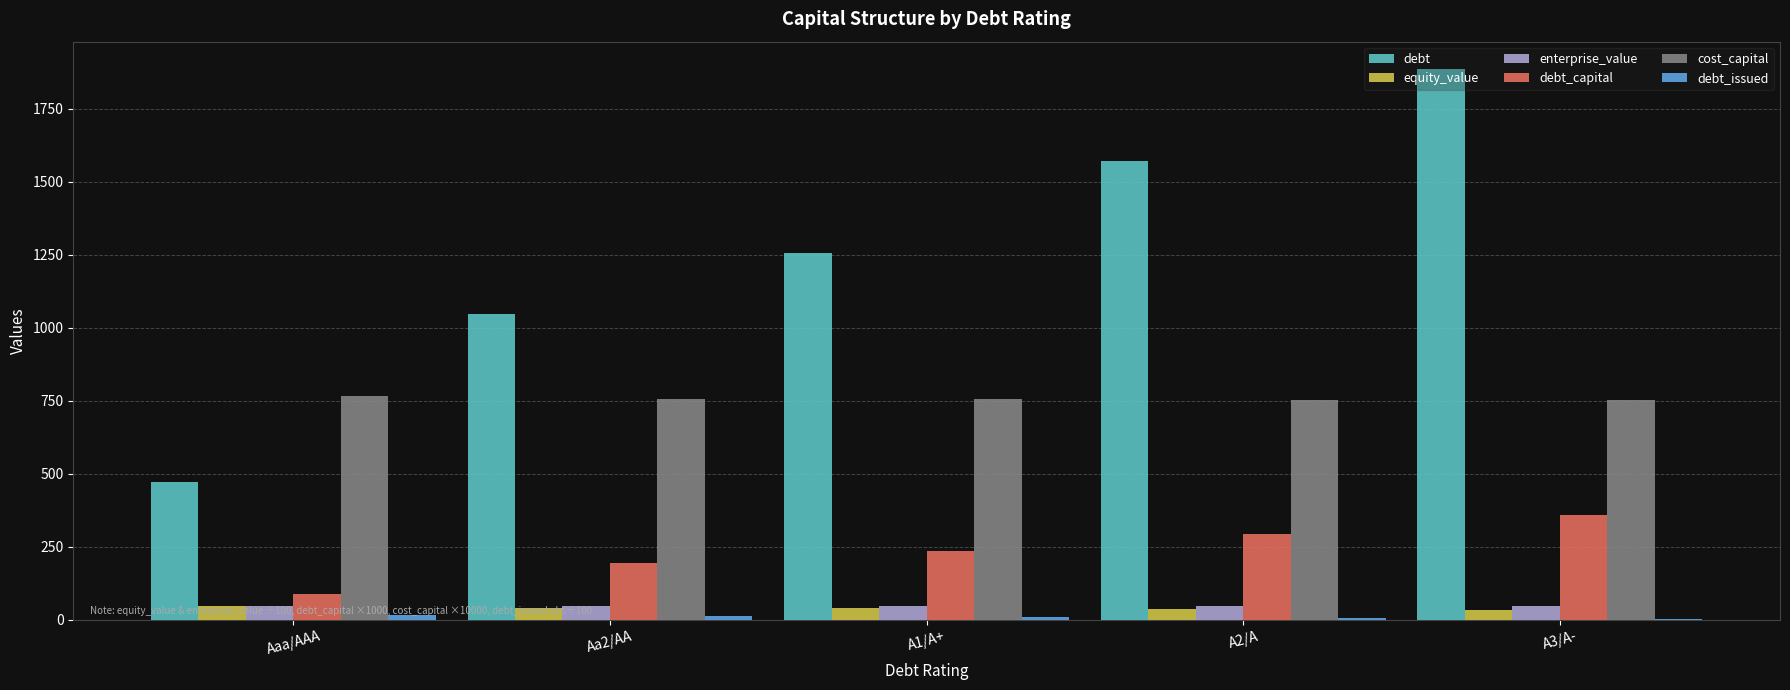

Count the debt_capital values in the range 195 to 295.

3